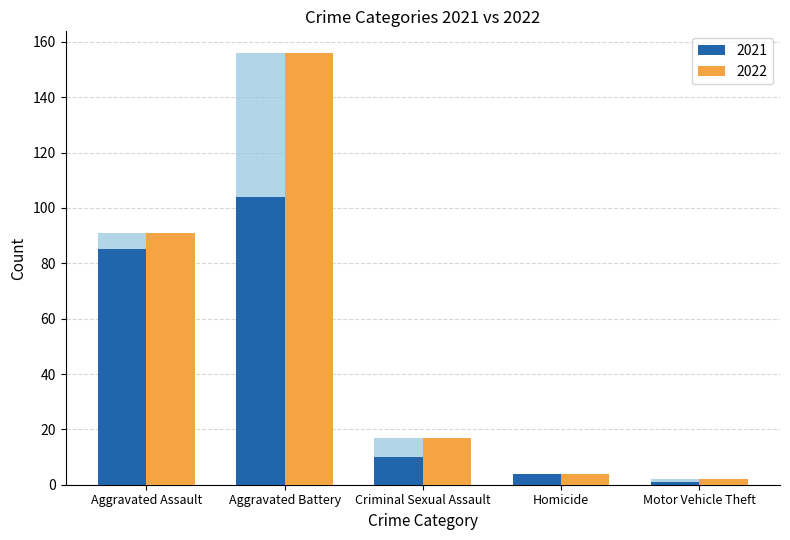

What is the difference between the highest and lowest values at Criminal Sexual Assault?

7